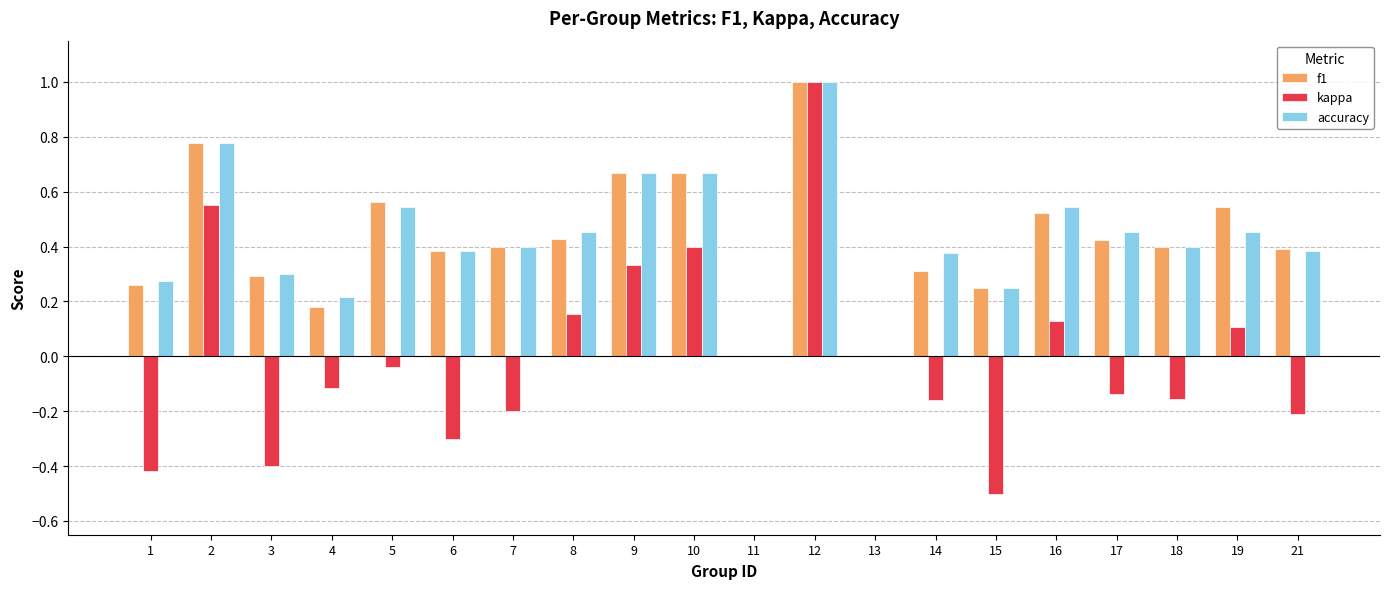

At which category is the sum across all series the highest?

12